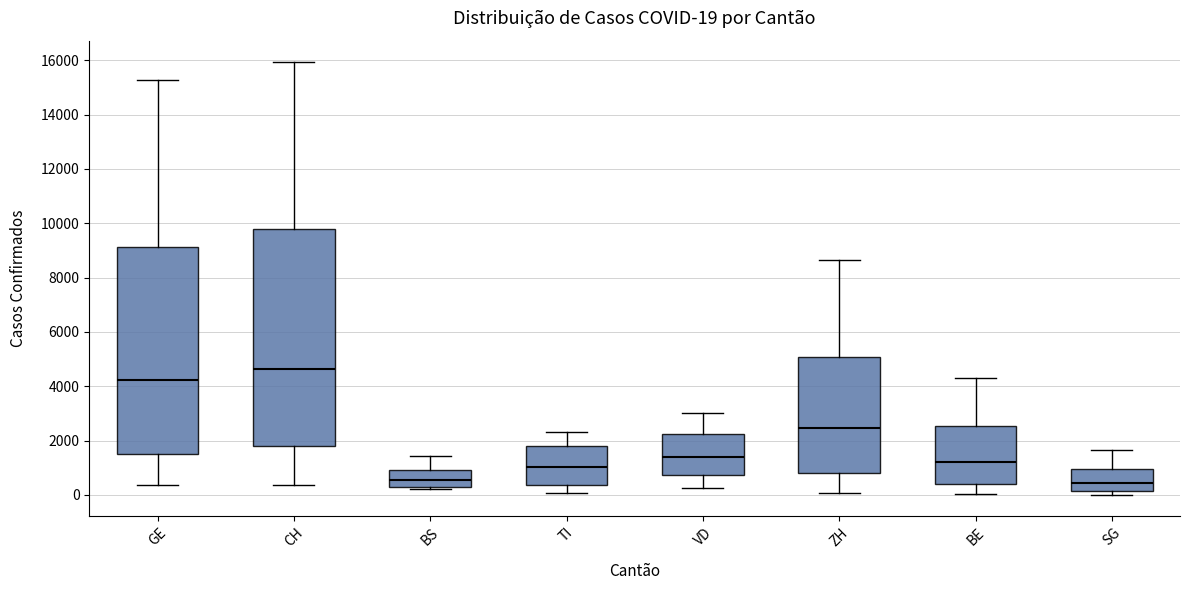

Which box is the tallest, from its lower edge to its upper edge?

CH